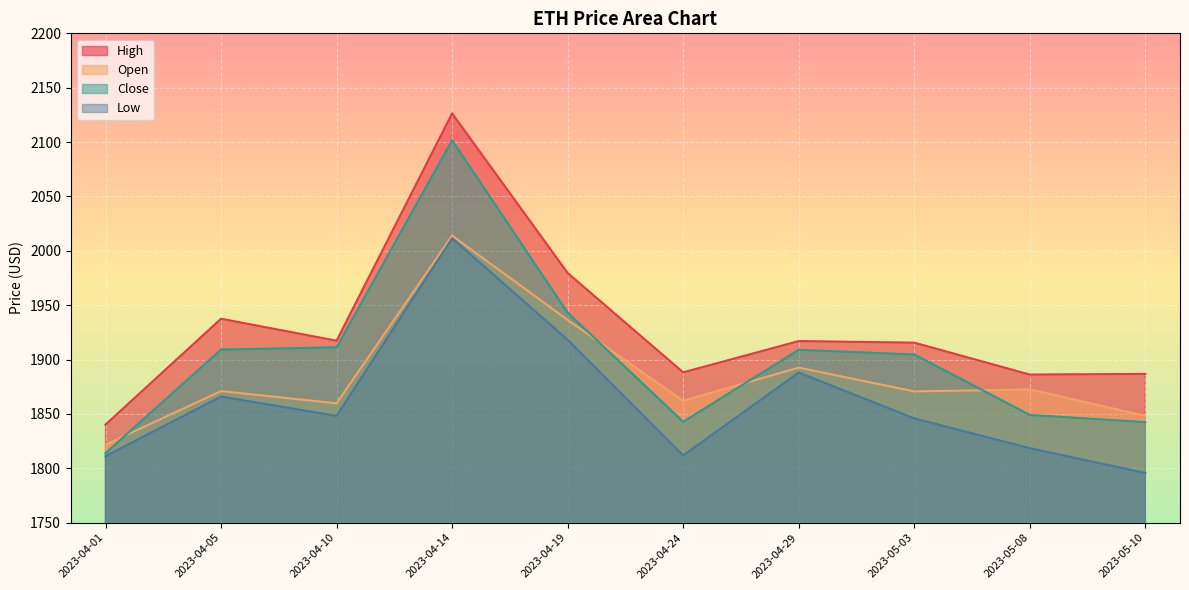

Rank the categories by High value from highest to lowest.

2023-04-14, 2023-04-19, 2023-04-05, 2023-04-10, 2023-04-29, 2023-05-03, 2023-04-24, 2023-05-10, 2023-05-08, 2023-04-01